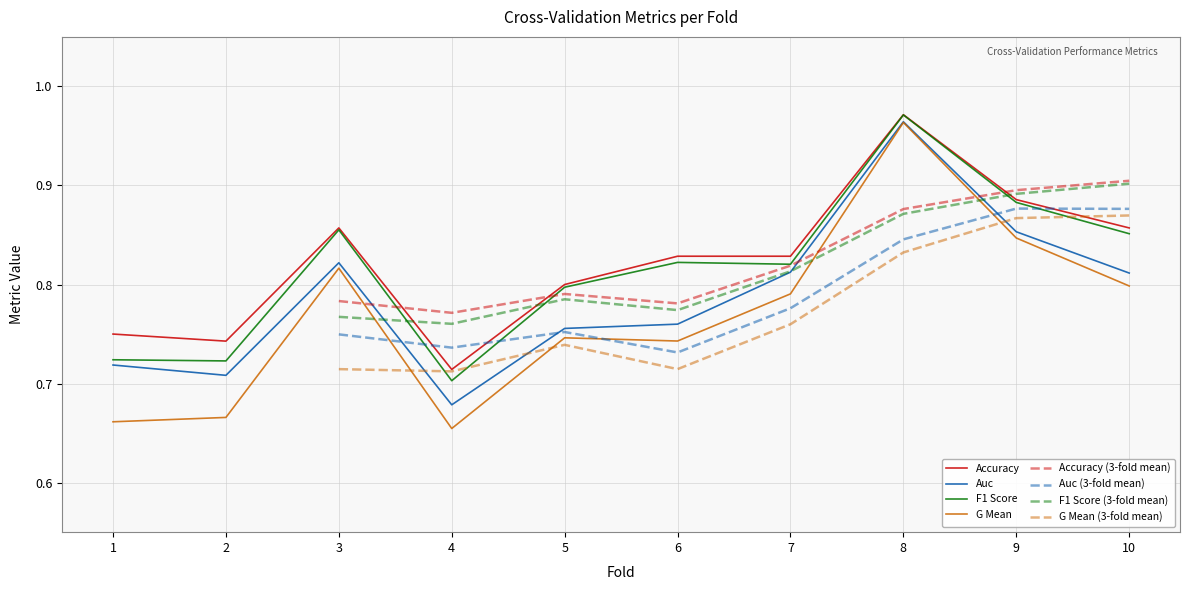

True or false: g_mean and accuracy cross at least once.

False